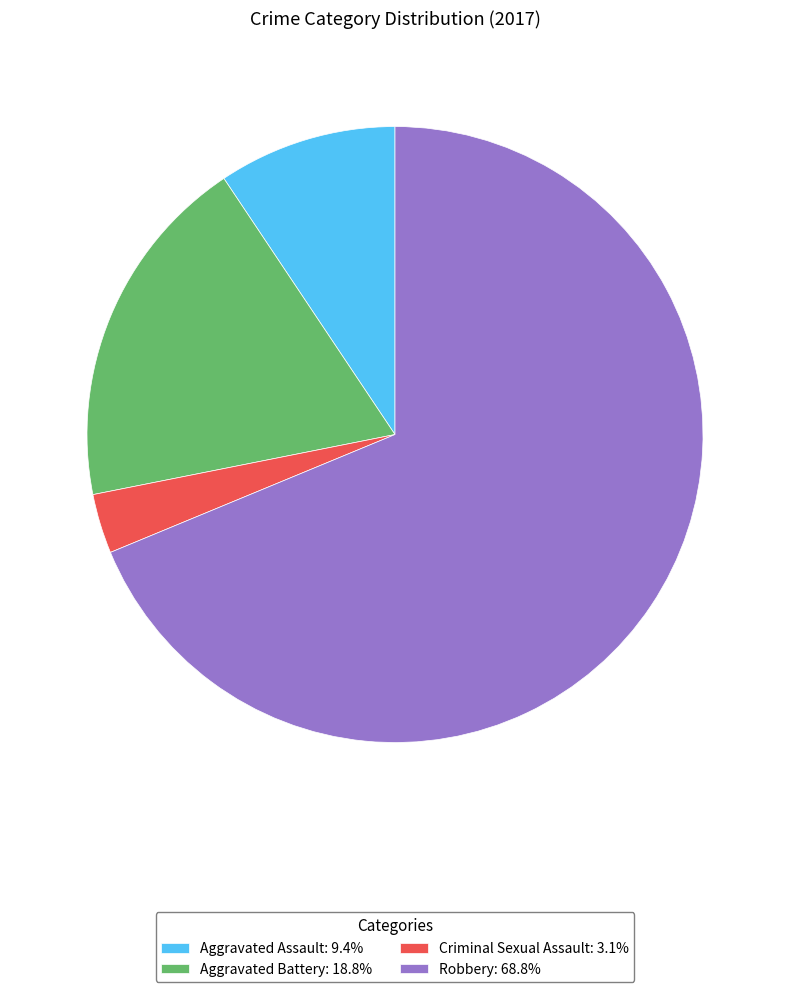

How many slices are in this pie chart?

4